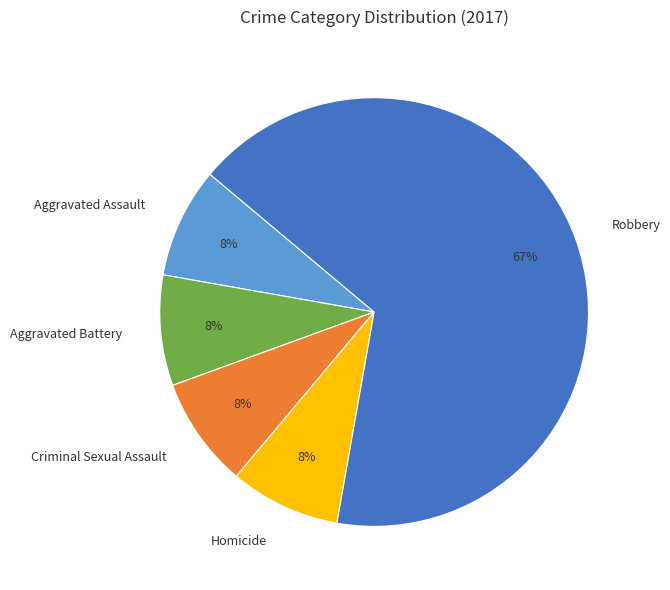

Combined, do Aggravated Battery and Criminal Sexual Assault account for over 50%?

No